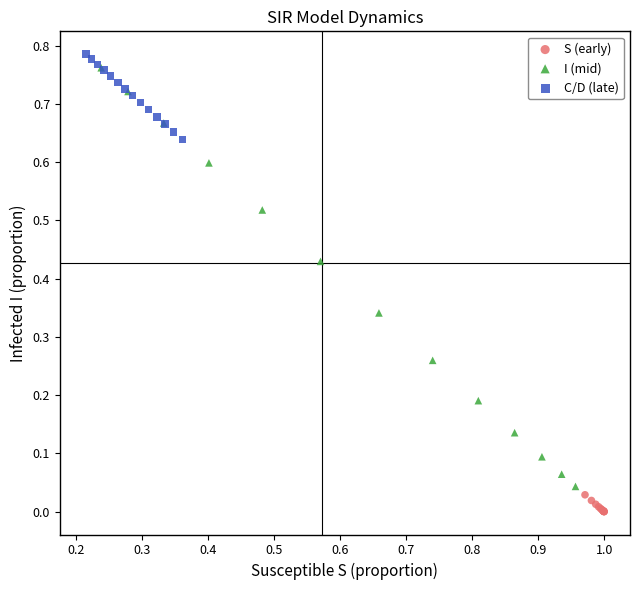

Which series has the largest Y range (max minus min)?

I (mid)